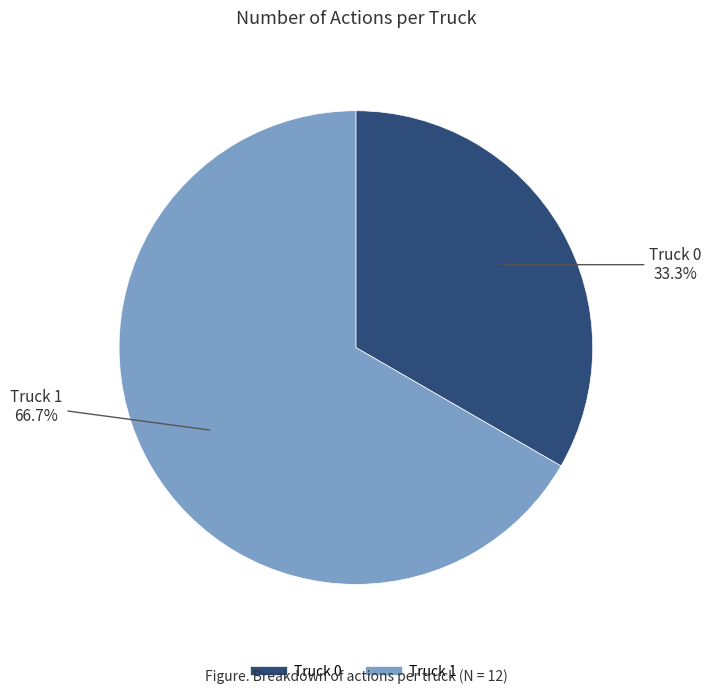

To the nearest percent, what is the average slice percentage?

50%